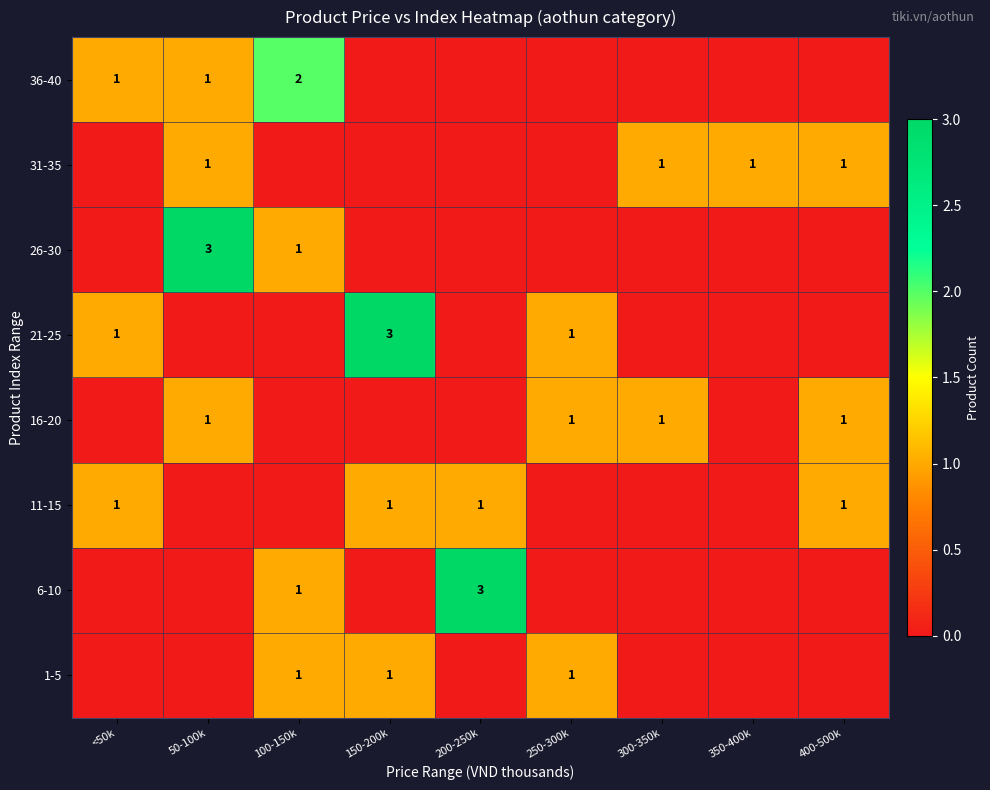

Is it true that 26-30 equals 1 at 100-150k?

True